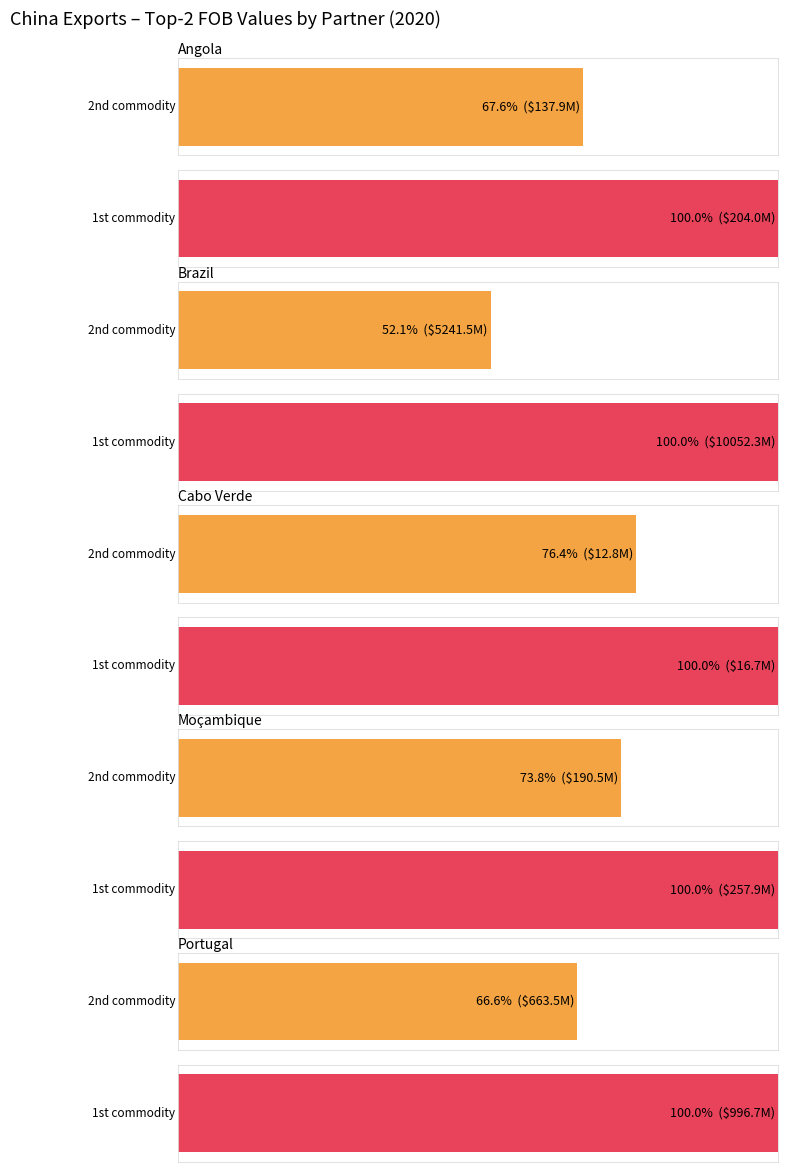

What is the greatest value displayed?

10052287826